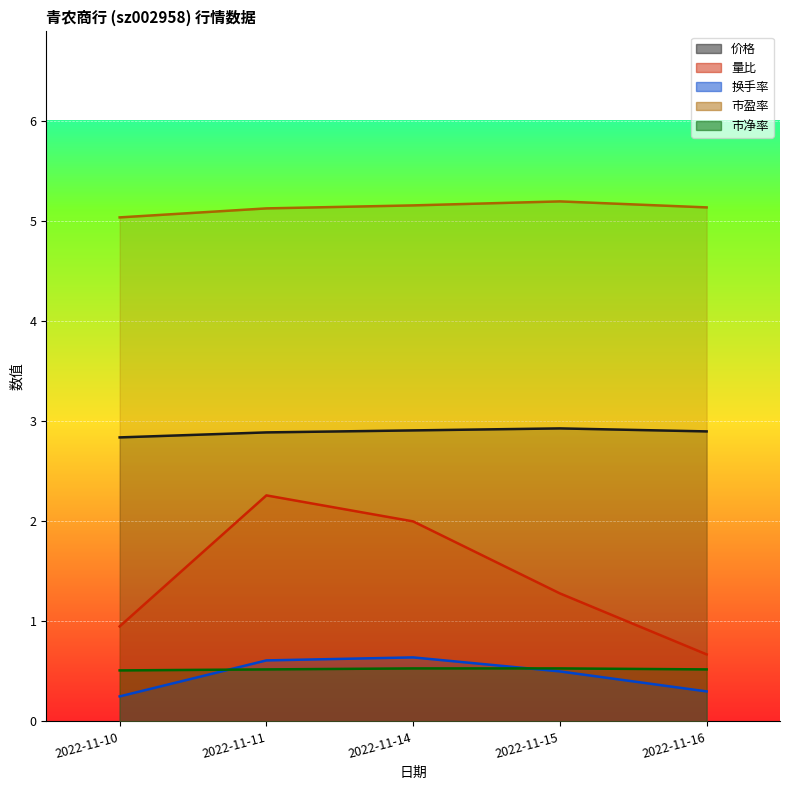

At which category does the chart reach its minimum across all series?

2022-11-10